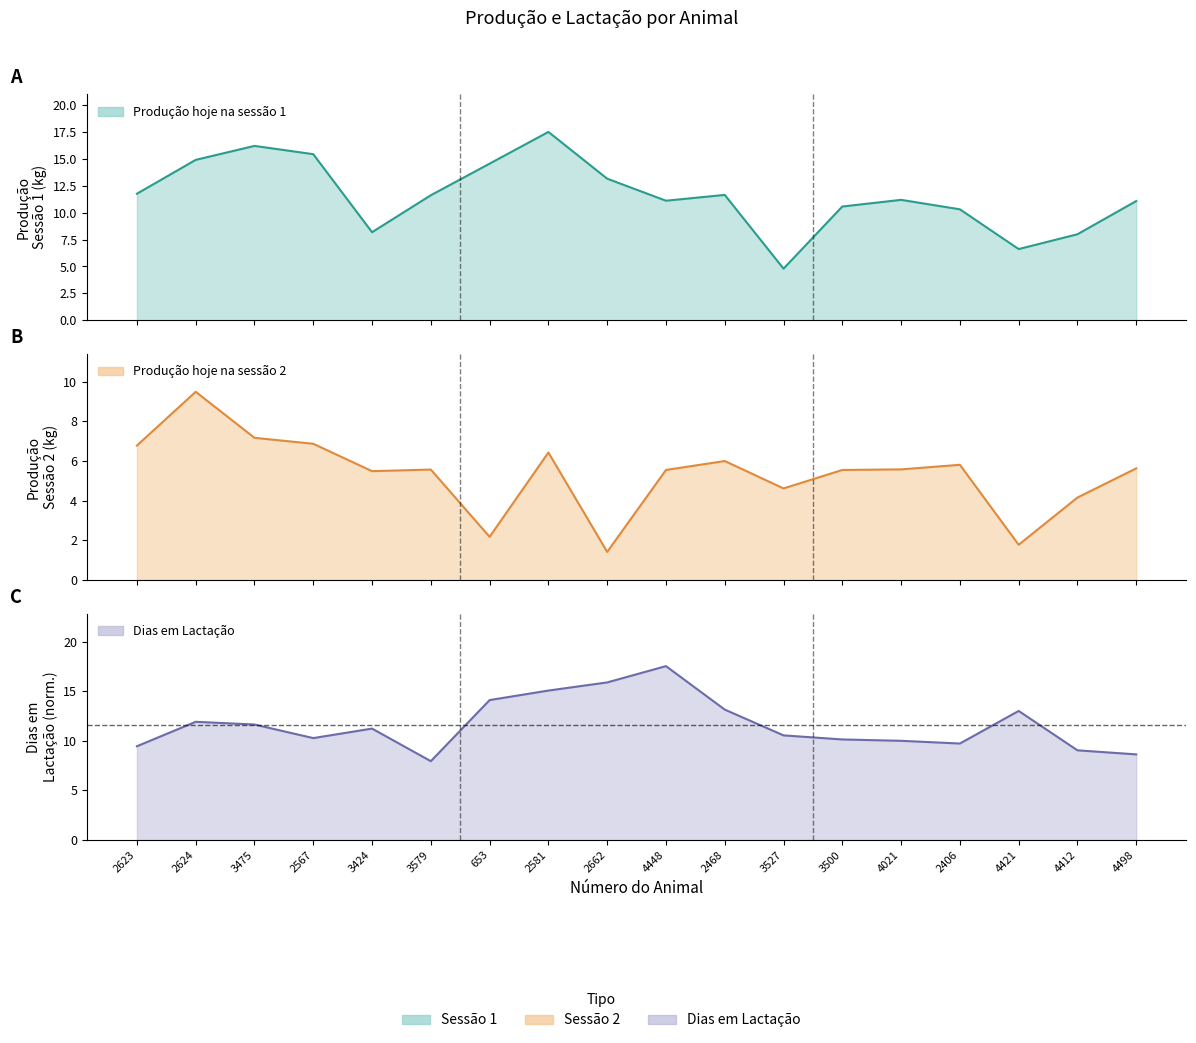

What is the greatest value displayed?

17.5